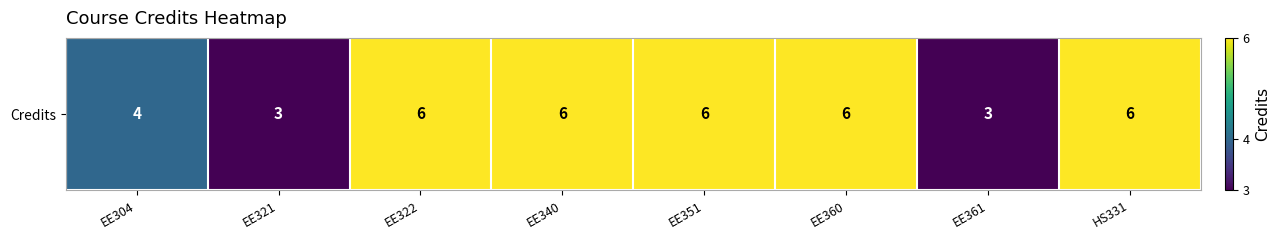

How many values are between 4 and 6?

6